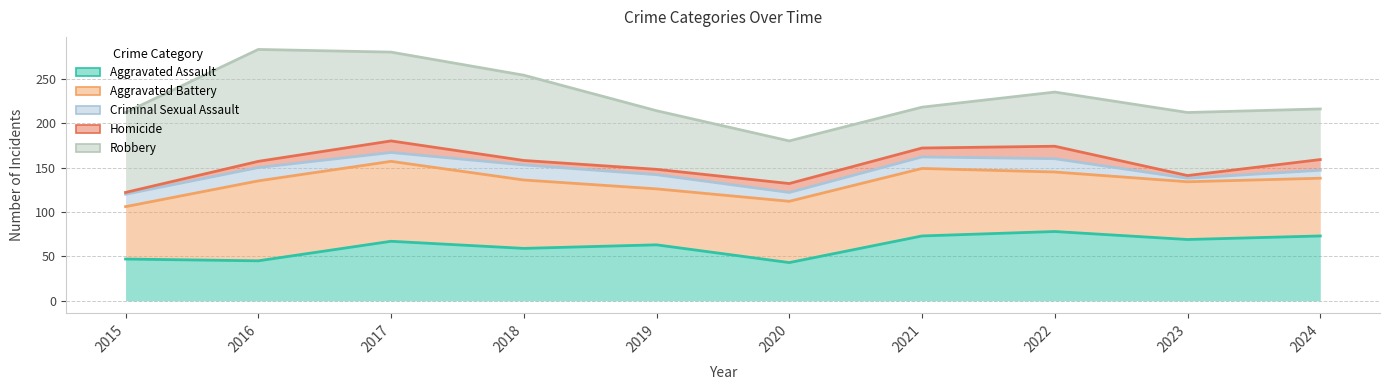

Reading right to left, transcribe all the data shown in this chart.

Aggravated Assault: 2024=73	2023=69	2022=78	2021=73	2020=43	2019=63	2018=59	2017=67	2016=45	2015=47
Aggravated Battery: 2024=65	2023=65	2022=67	2021=76	2020=69	2019=63	2018=77	2017=90	2016=90	2015=59
Criminal Sexual Assault: 2024=9	2023=4	2022=15	2021=13	2020=10	2019=16	2018=17	2017=10	2016=15	2015=14
Homicide: 2024=12	2023=3	2022=14	2021=10	2020=10	2019=6	2018=5	2017=13	2016=7	2015=2
Robbery: 2024=57	2023=71	2022=61	2021=46	2020=48	2019=66	2018=96	2017=100	2016=126	2015=90